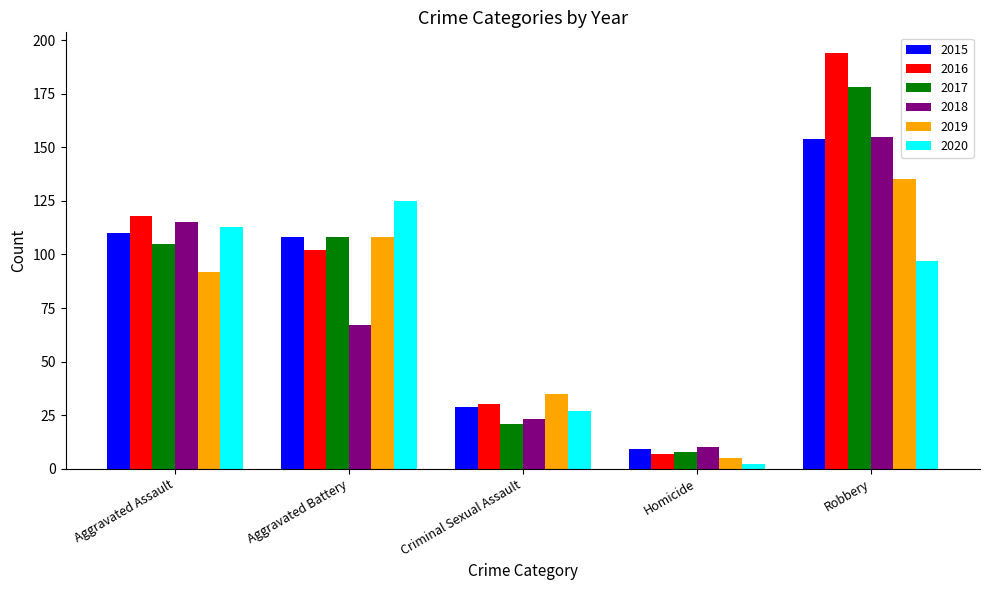

The value of 2019 at Robbery is 81. True or false?

False